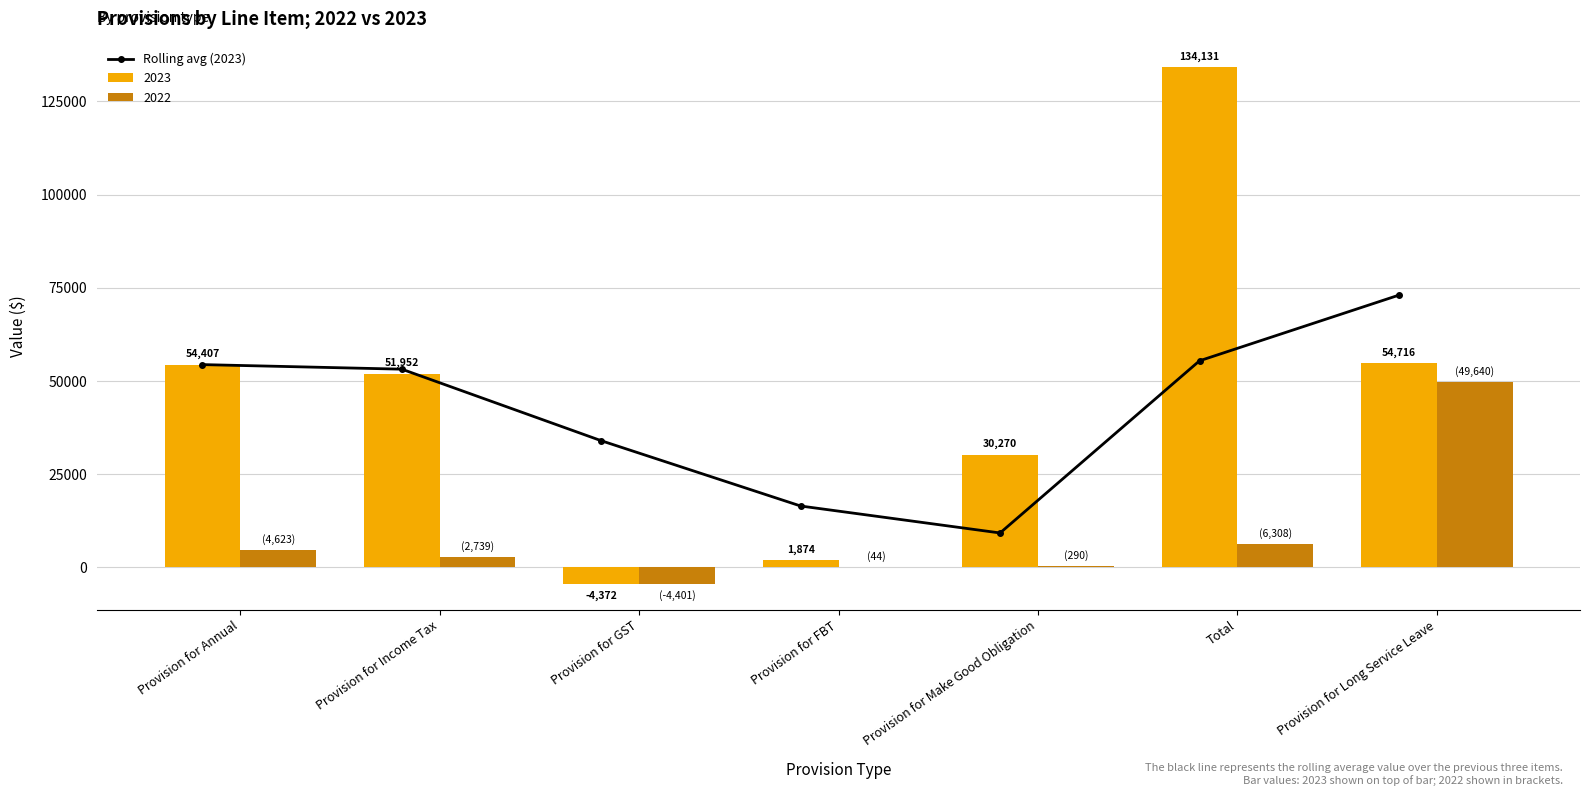

Reading left to right, what are all the values shown in this chart?

Provision for Annual=54407.0	Provision for Income Tax=53179.5	Provision for GST=33995.7	Provision for FBT=16484.7	Provision for Make Good Obligation=9257.3	Total=55425.0	Provision for Long Service Leave=73039.0